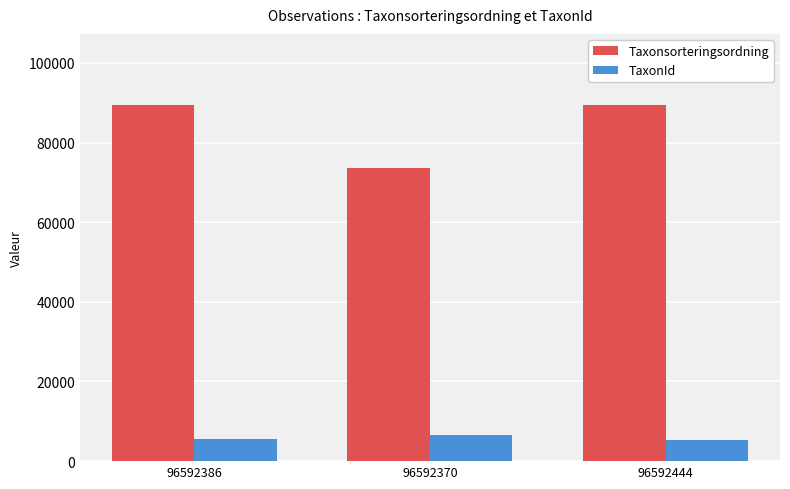

True or false: Taxonsorteringsordning has a value of 89356 at 96592386.

True